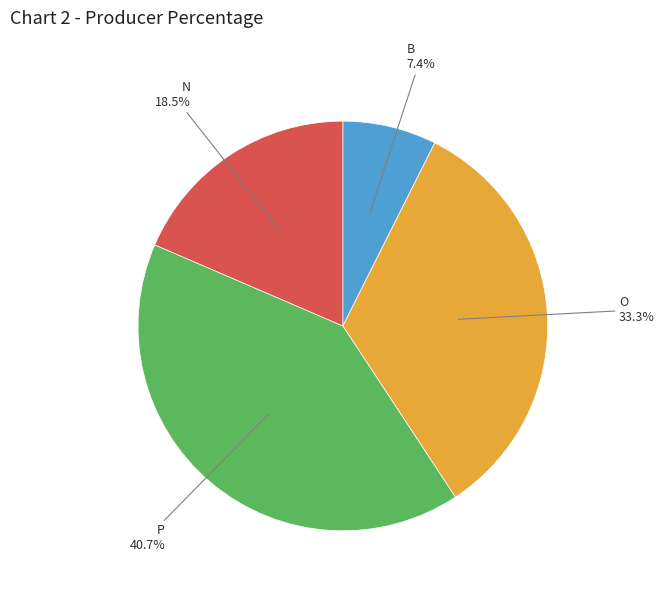

To the nearest percent, what is the average slice percentage?

25%